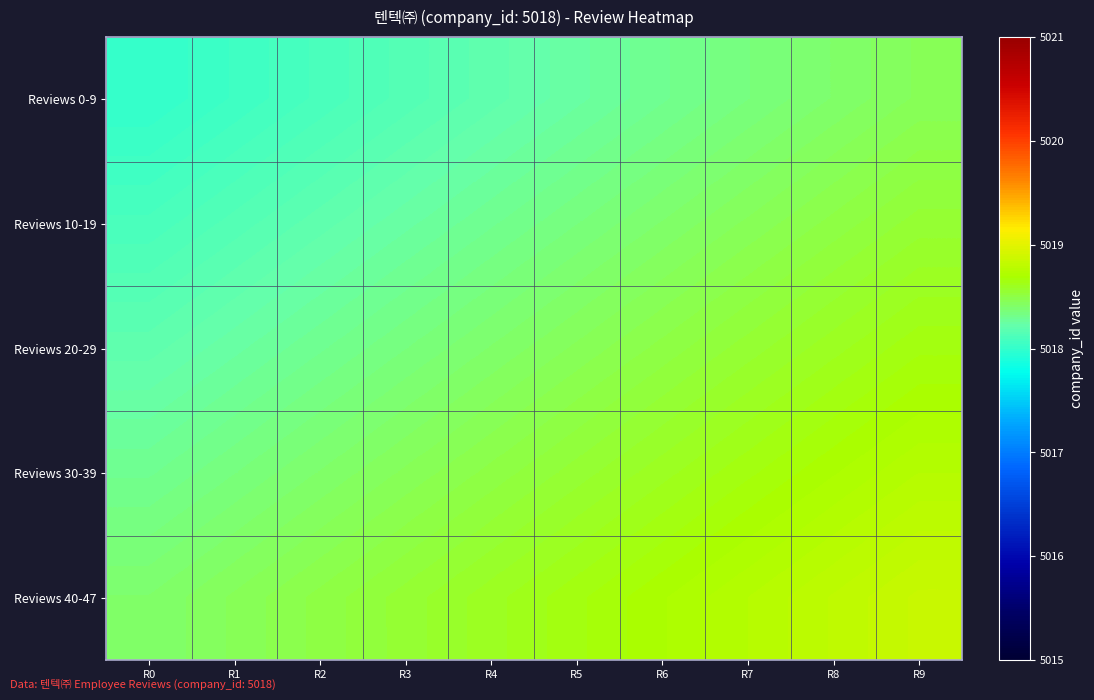

Rank the series at R1 from lowest to highest value.

Reviews 0-9, Reviews 10-19, Reviews 20-29, Reviews 30-39, Reviews 40-47